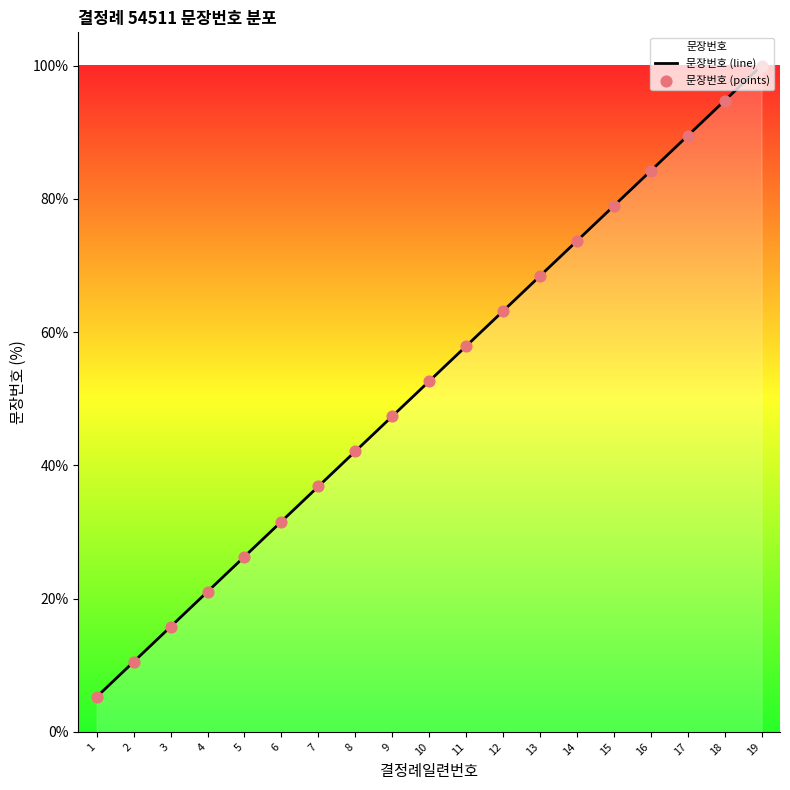

Which series reaches the maximum Y coordinate?

문장번호 (line)